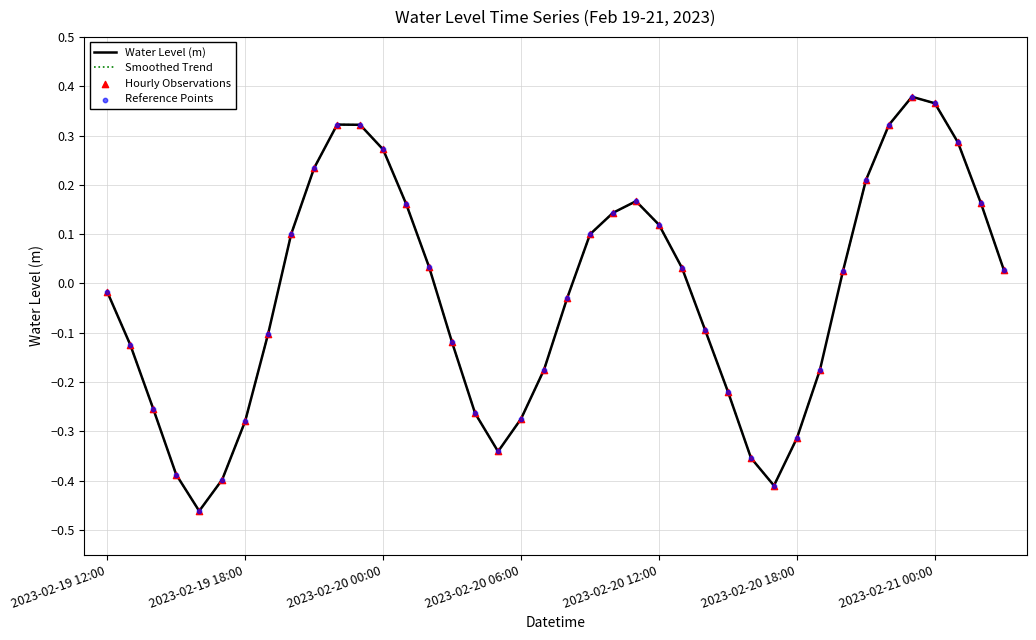

Does the chart have visible grid lines?

Yes